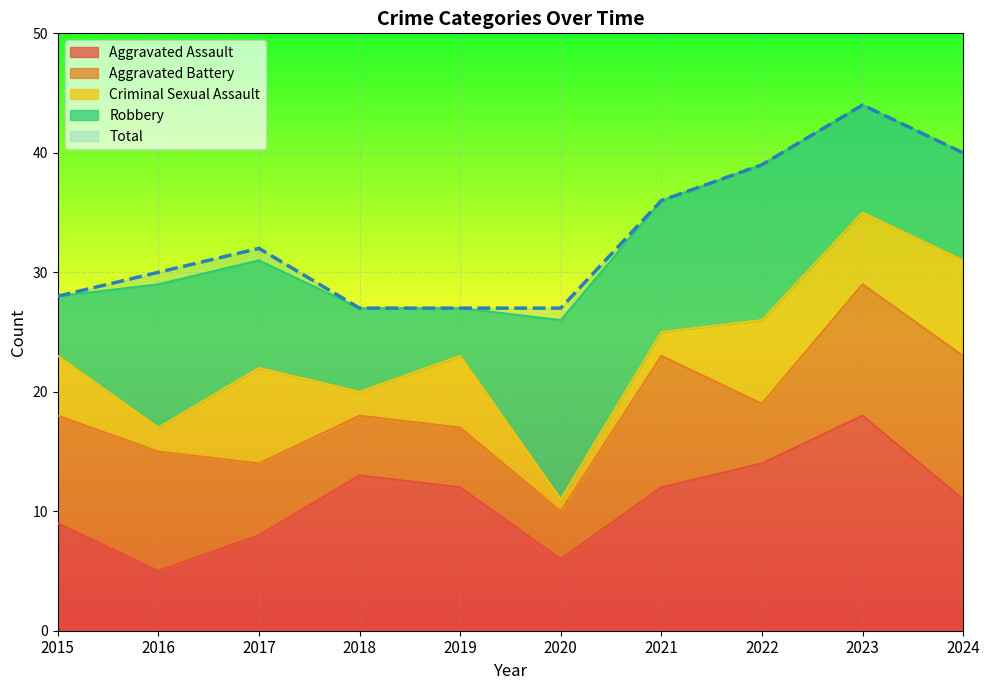

Between 2015 and 2016, which series saw the biggest shift?

Robbery